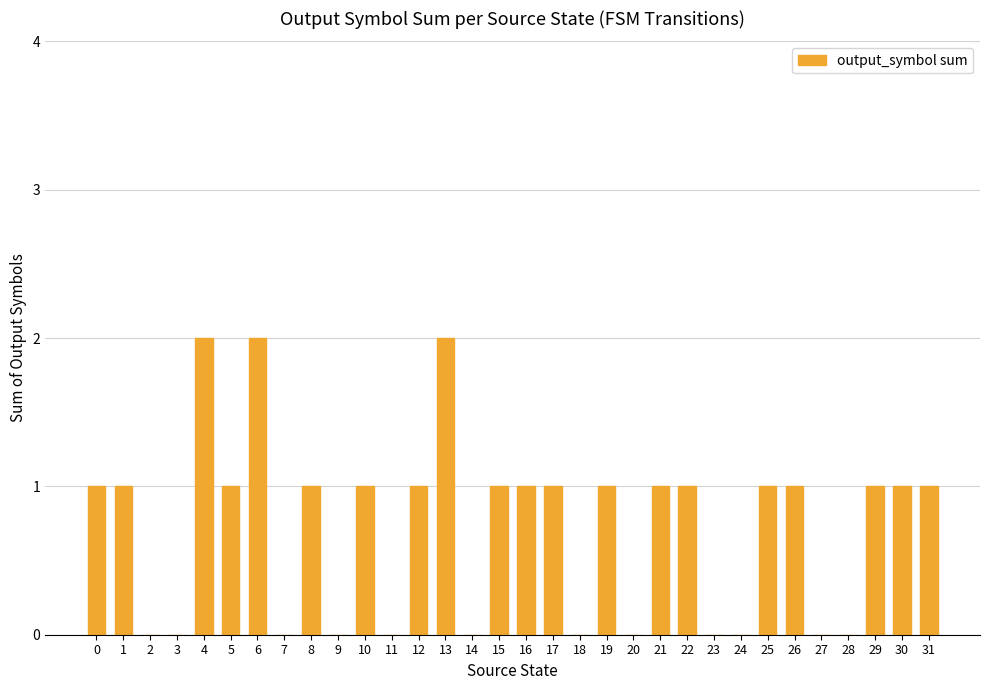

What is the ratio of the value at 19 to the value at 21?

1.0